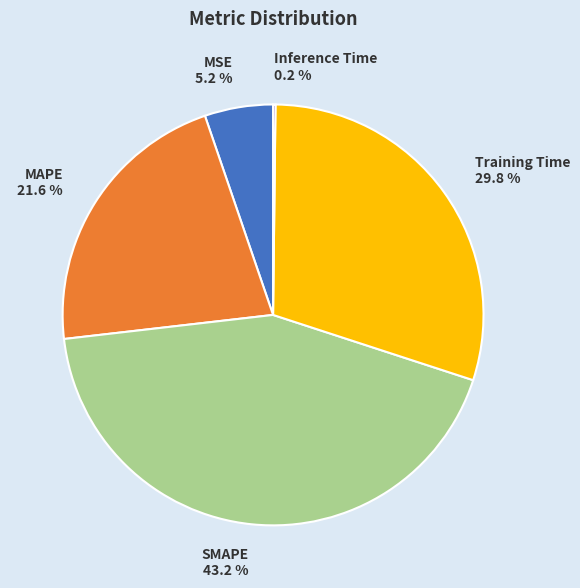

To the nearest percent, what percentage of the pie is SMAPE?

43%